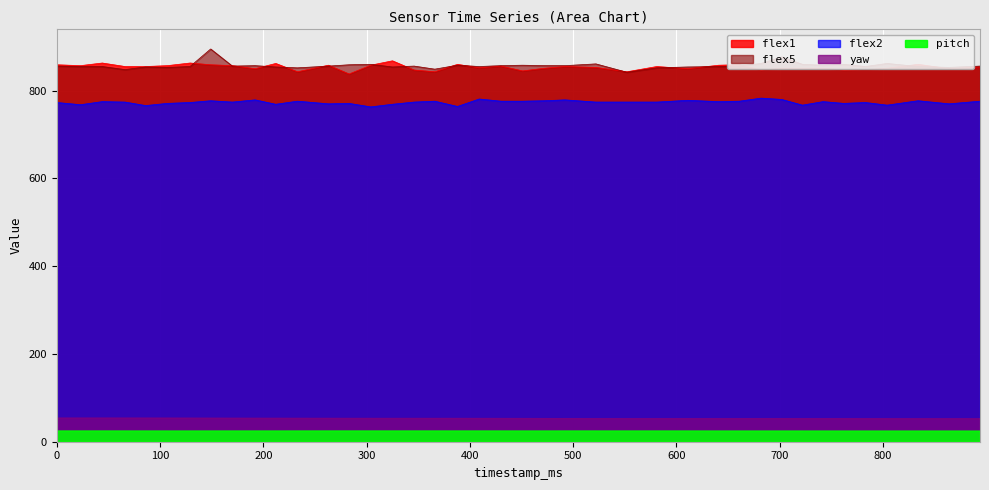

Which has a higher value, 492 or 263?

263